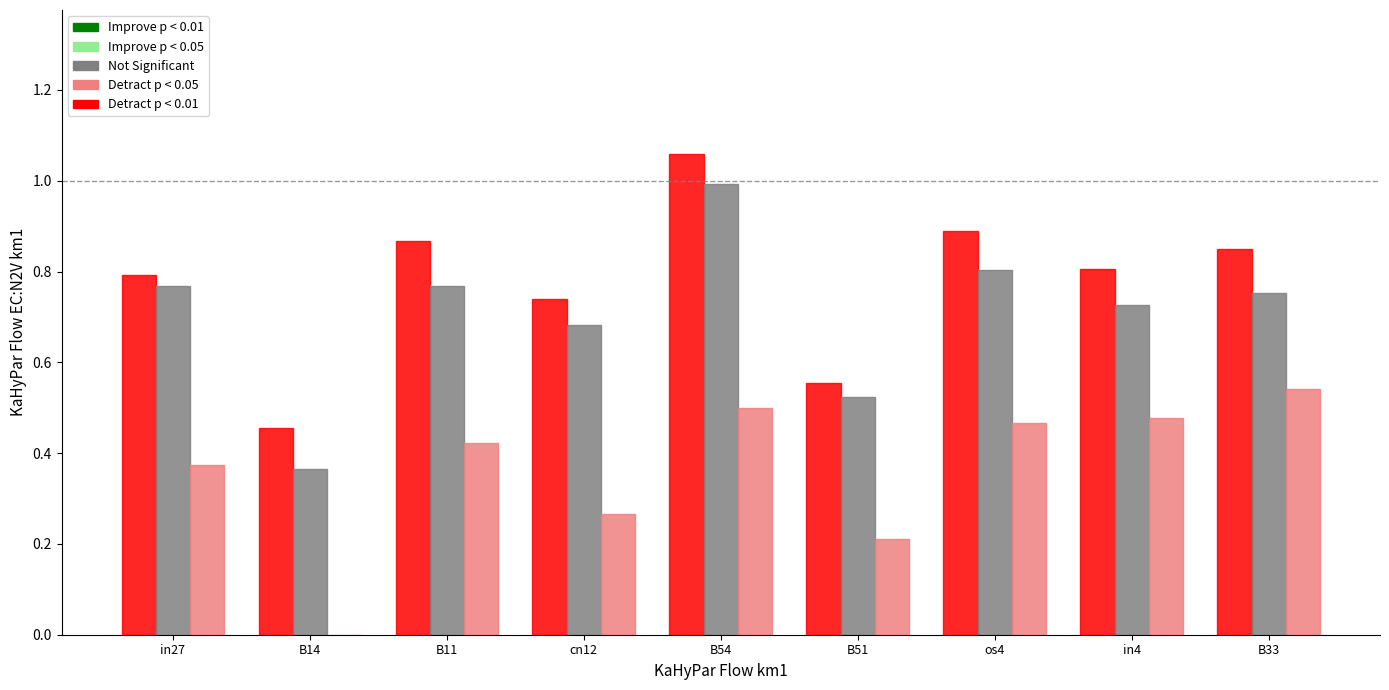

At which label is Detract p < 0.01 closest to 0?

B14